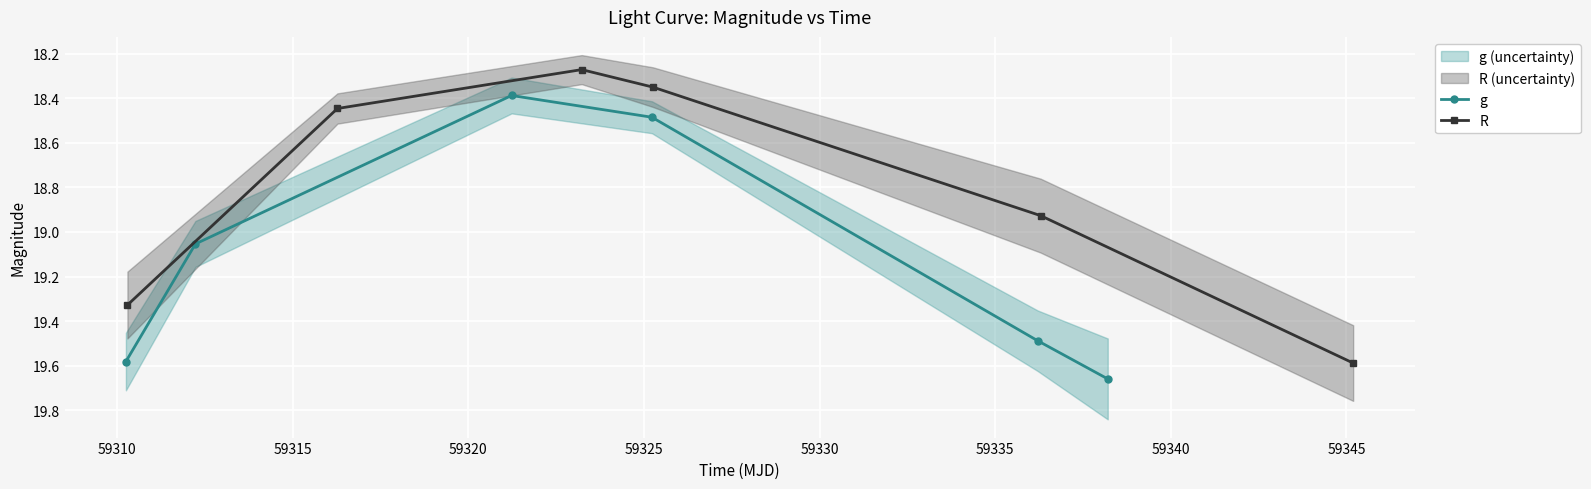

What are all the series names shown in the legend?

g, R